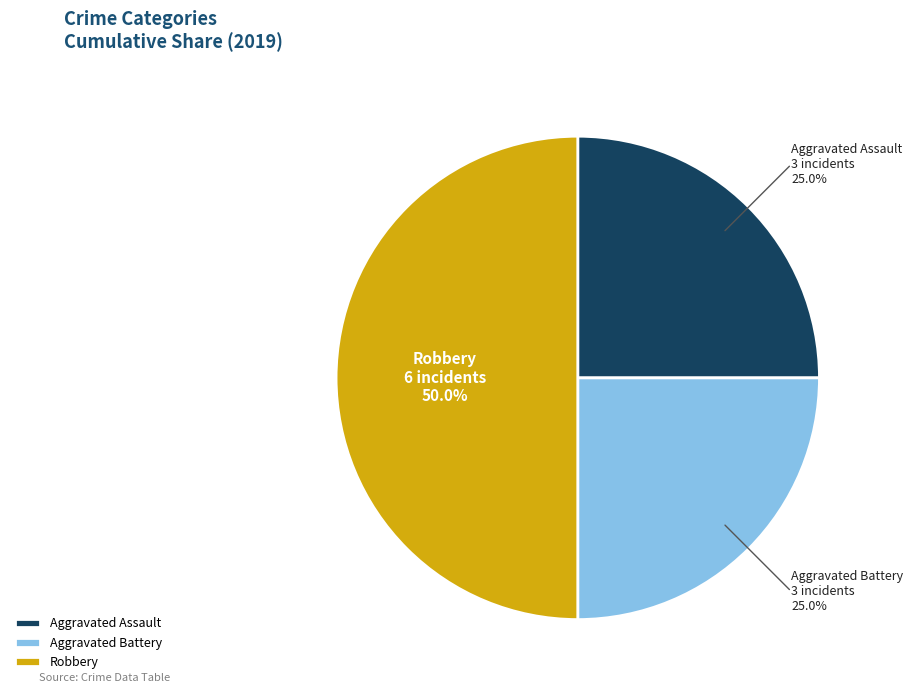

Is Aggravated Assault the majority of the pie?

No